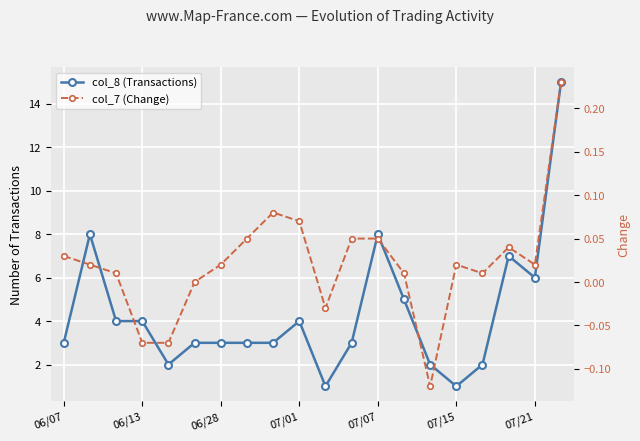

At 07/15, list the series in order from largest to smallest.

col_8 (Transactions), col_7 (Change)